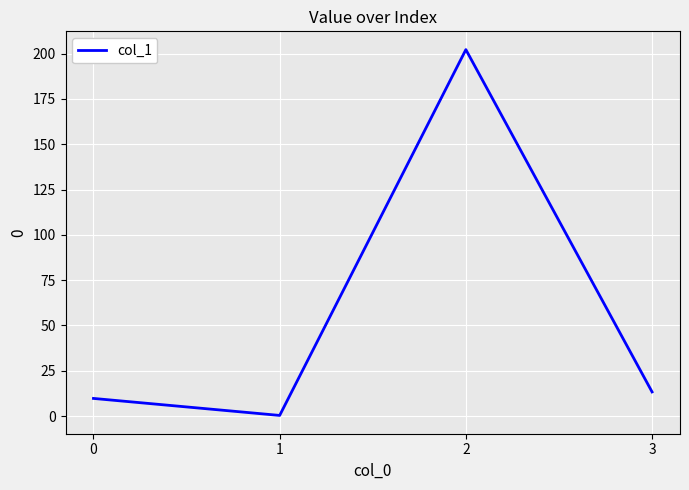

How many interior local valleys (lower than both neighbors) does the data have?

1